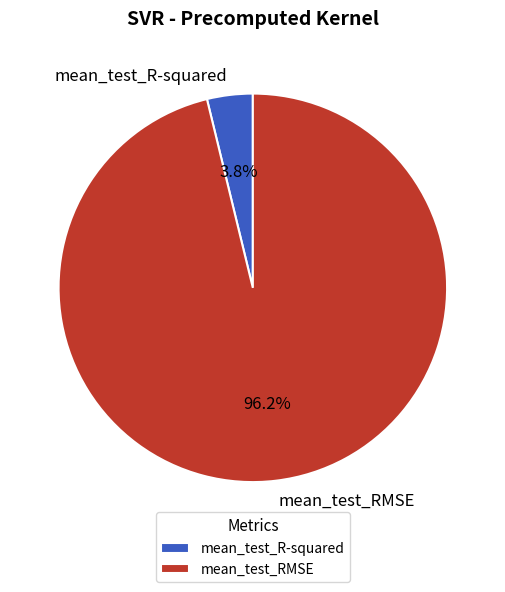

To the nearest percent, what is the difference between the mean_test_RMSE and mean_test_R-squared slice percentages?

92%